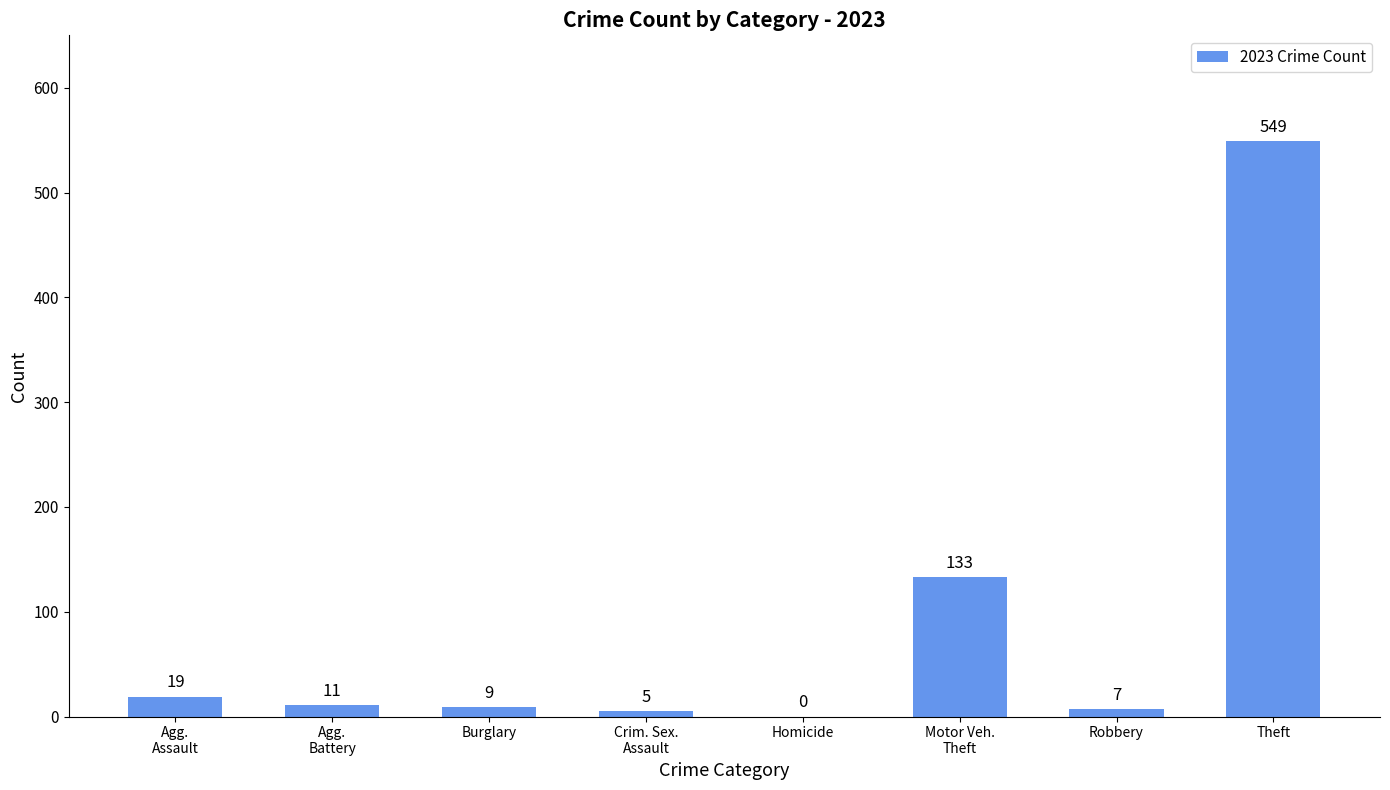

Reading left to right, extract all data points from this chart.

Agg.
Assault=19	Agg.
Battery=11	Burglary=9	Crim. Sex.
Assault=5	Homicide=0	Motor Veh.
Theft=133	Robbery=7	Theft=549